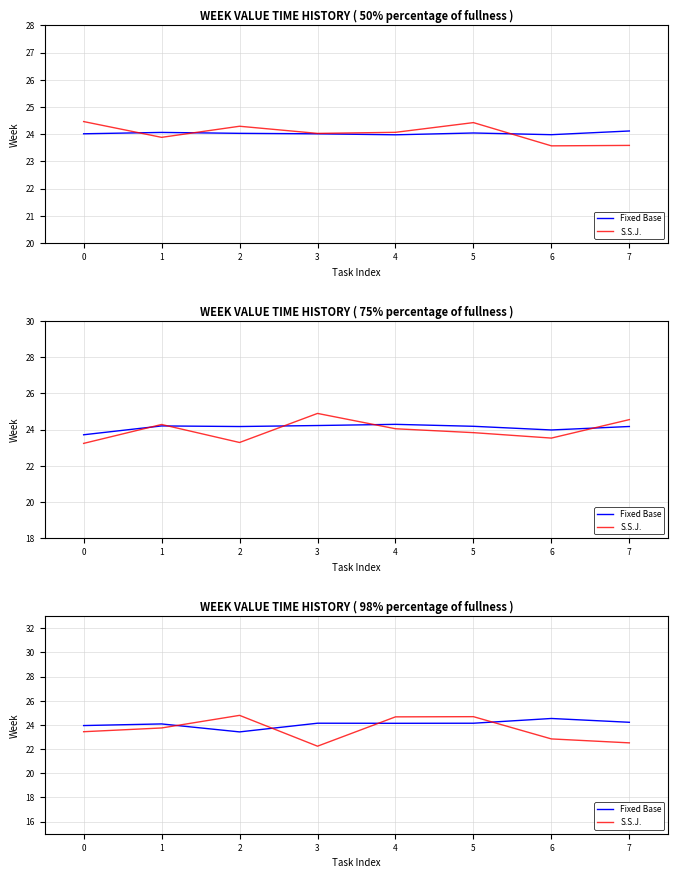

True or false: S.S.J. has more than 2 points higher than both neighbors.

False